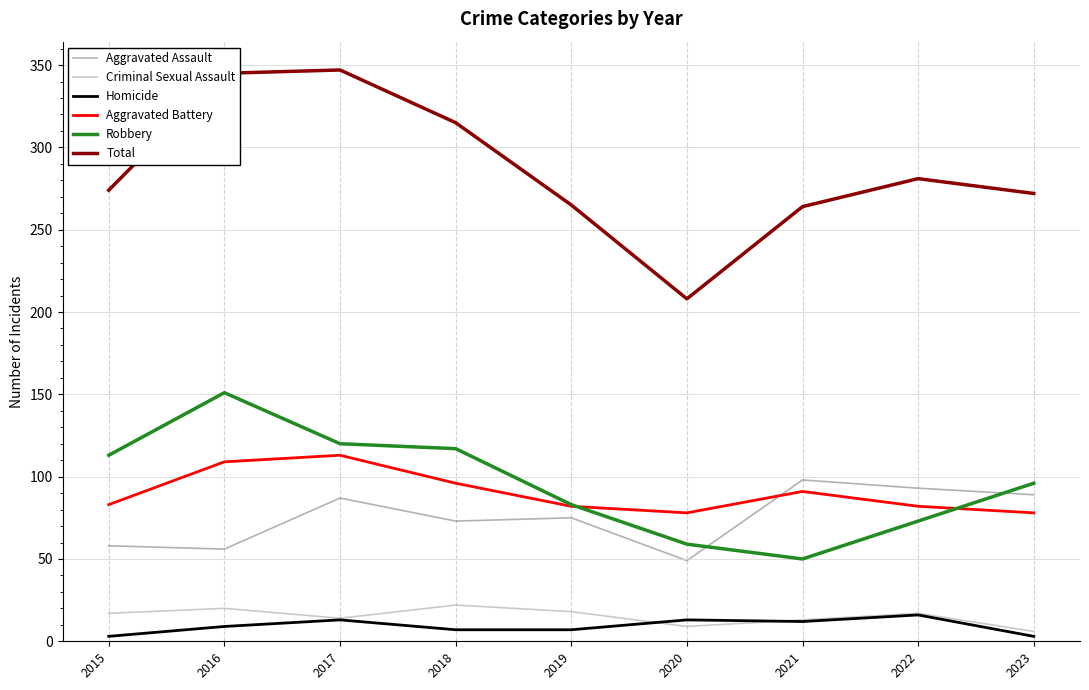

Which series has the largest range (max minus min)?

Total